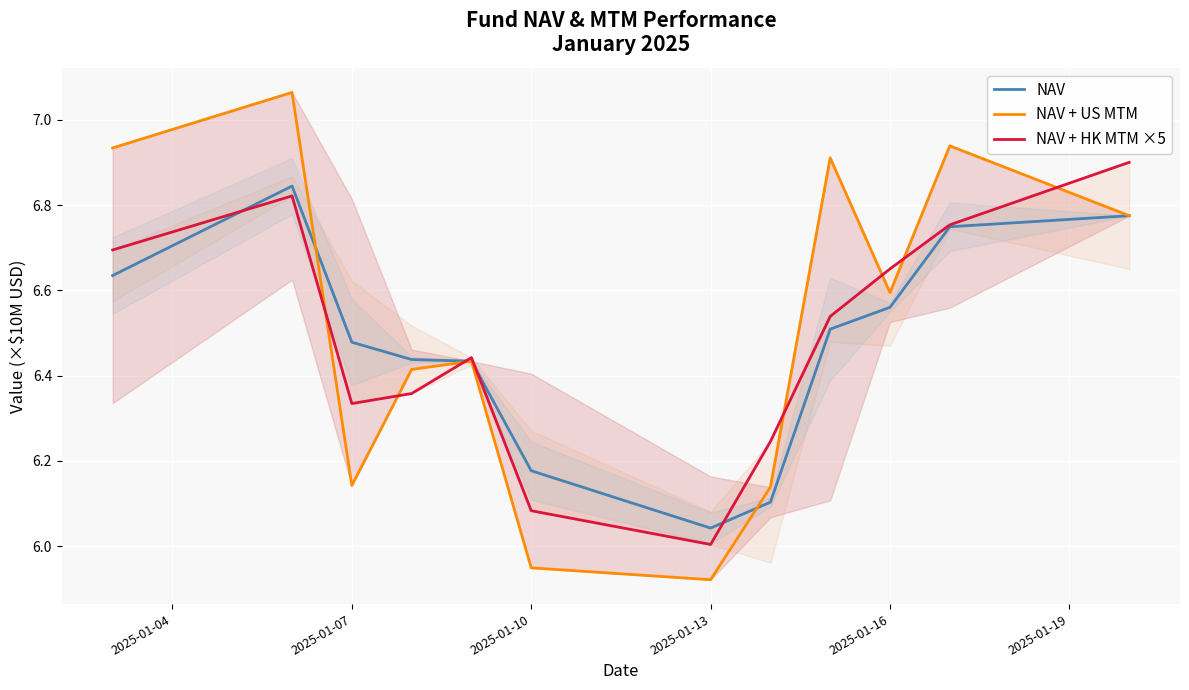

What are all the series names shown in the legend?

NAV, NAV + US MTM, NAV + HK MTM ×5